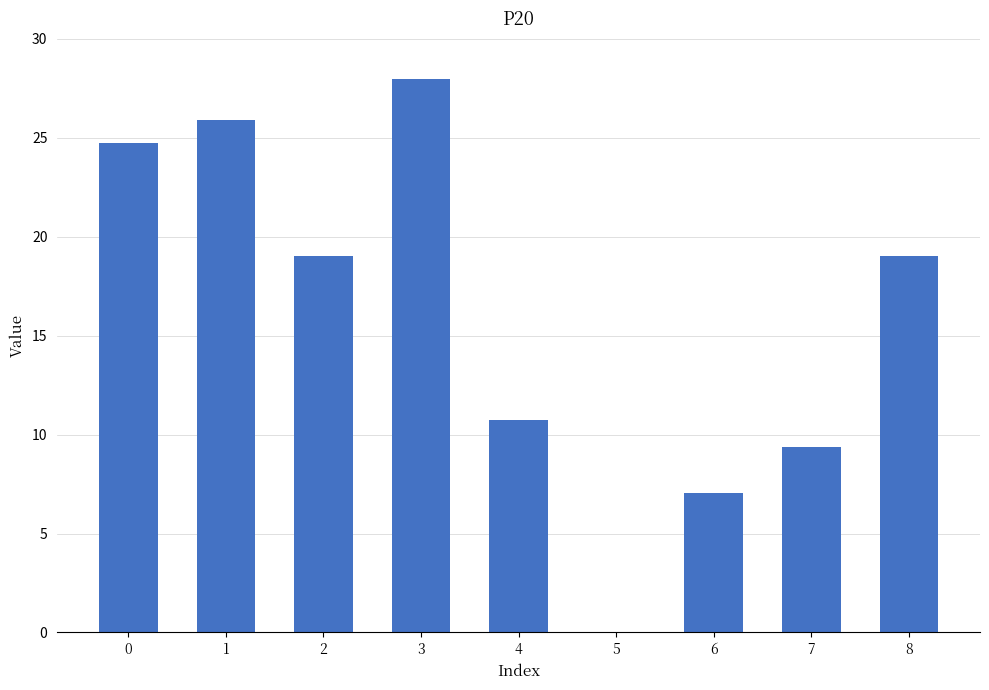

Is it true that the value at 6 is 4.2?

False